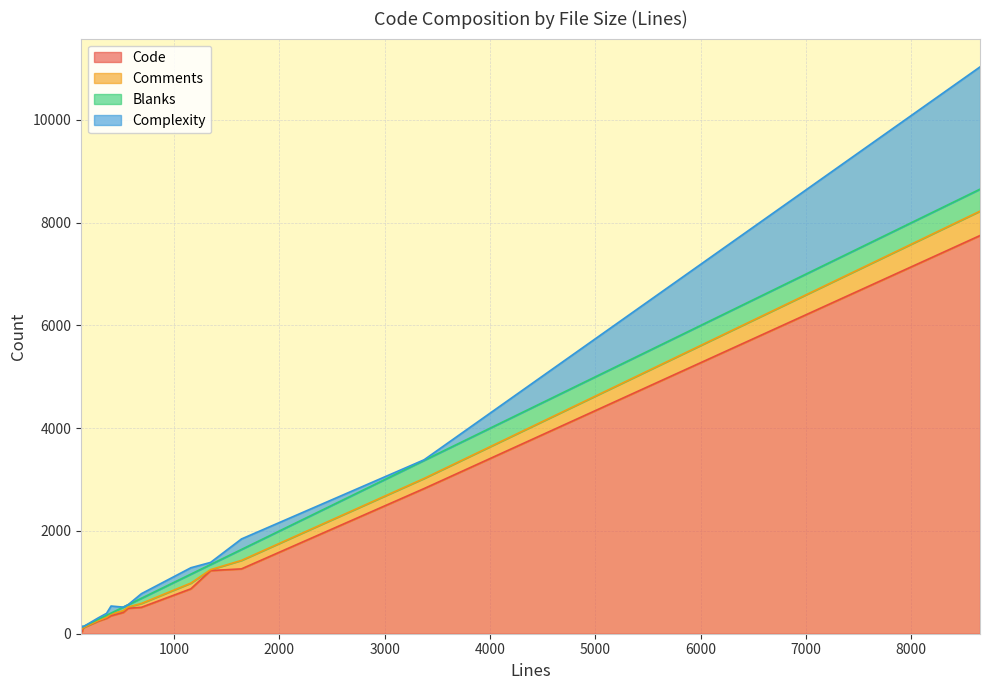

At 11, list the series in order from largest to smallest.

Code, Blanks, Comments, Complexity